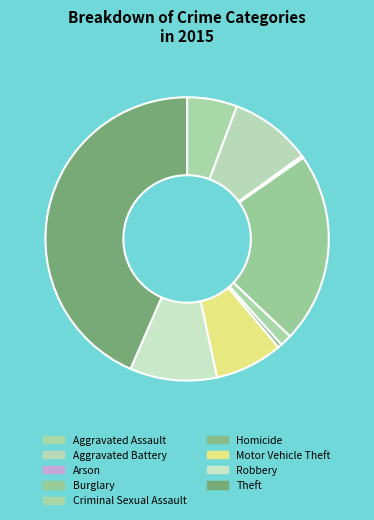

Rank the categories by value from lowest to highest.

Arson, Homicide, Criminal Sexual Assault, Aggravated Assault, Motor Vehicle Theft, Aggravated Battery, Robbery, Burglary, Theft